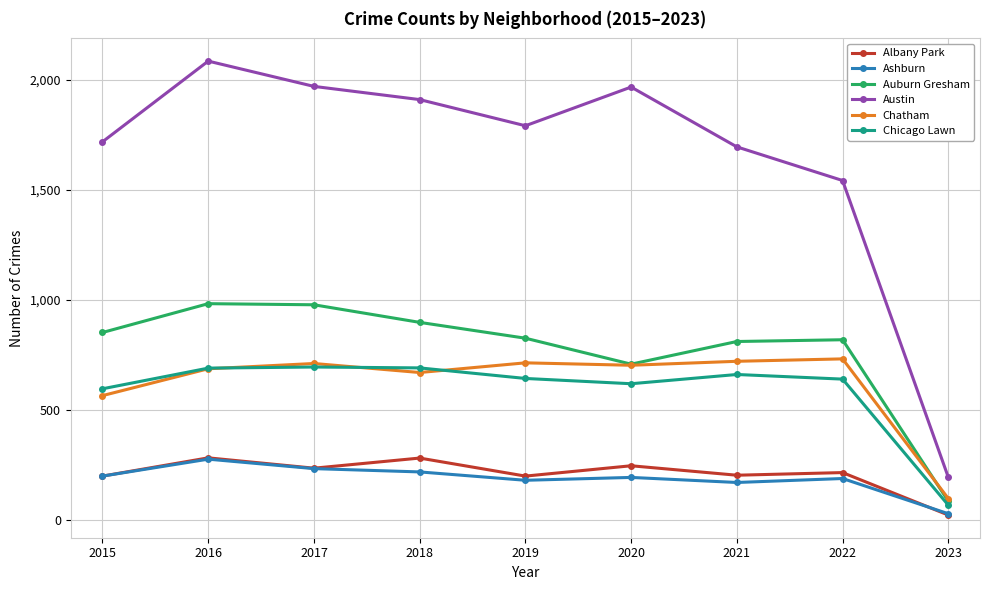

What is the maximum value for Auburn Gresham?

983